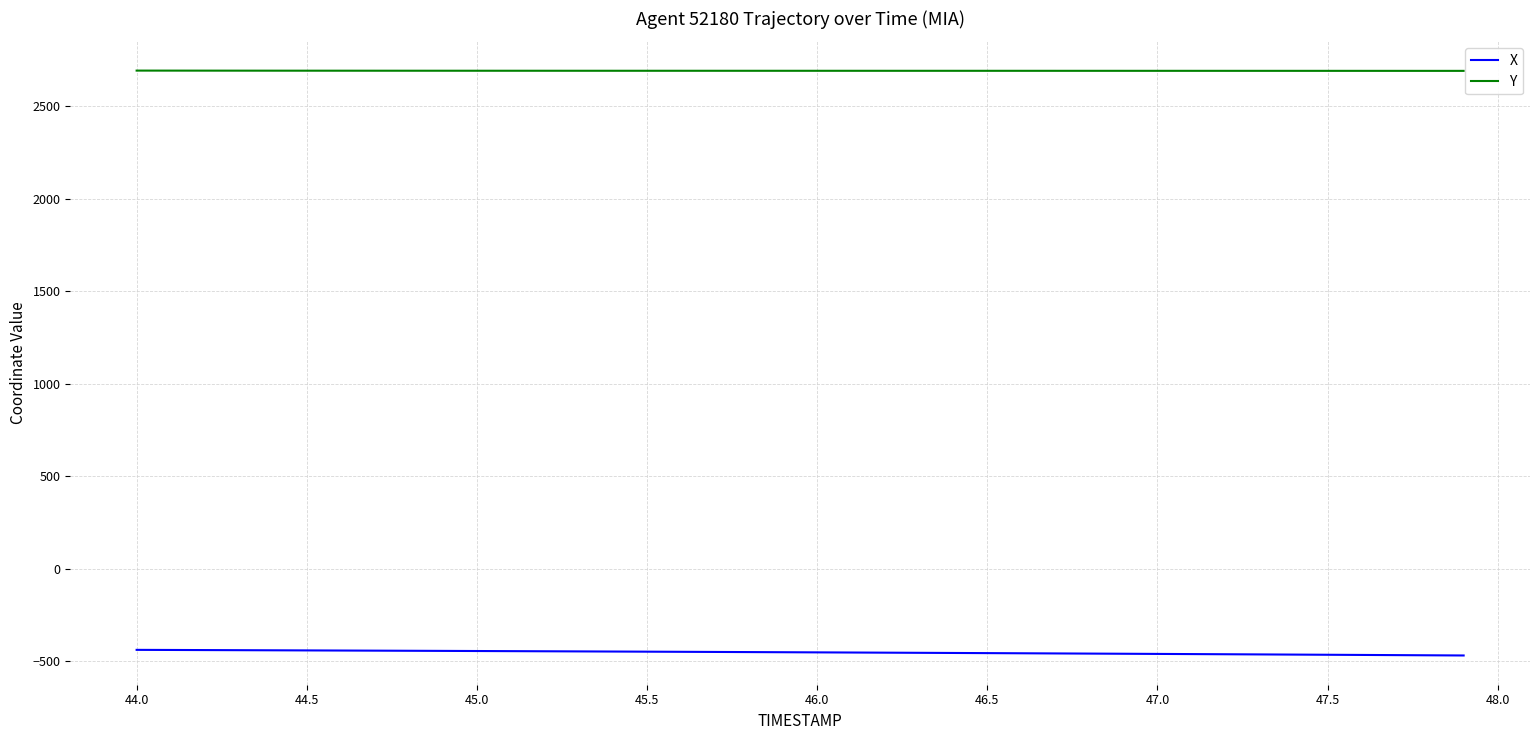

What is the average value of the X series?

-451.9